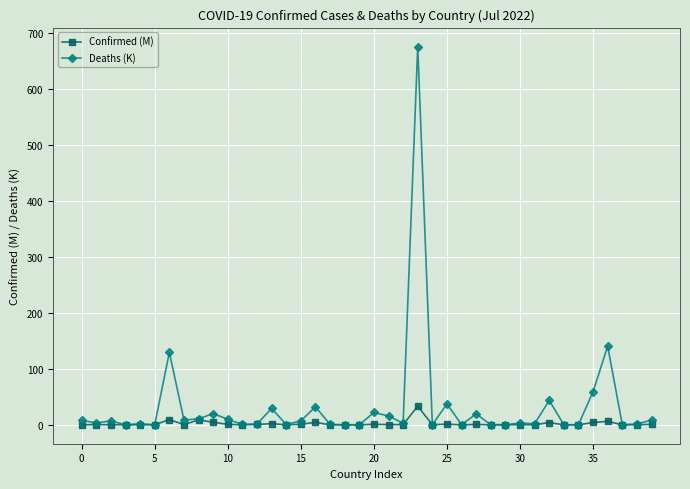

After their last crossing, which series has the higher values: Deaths (K) or Confirmed (M)?

Deaths (K)